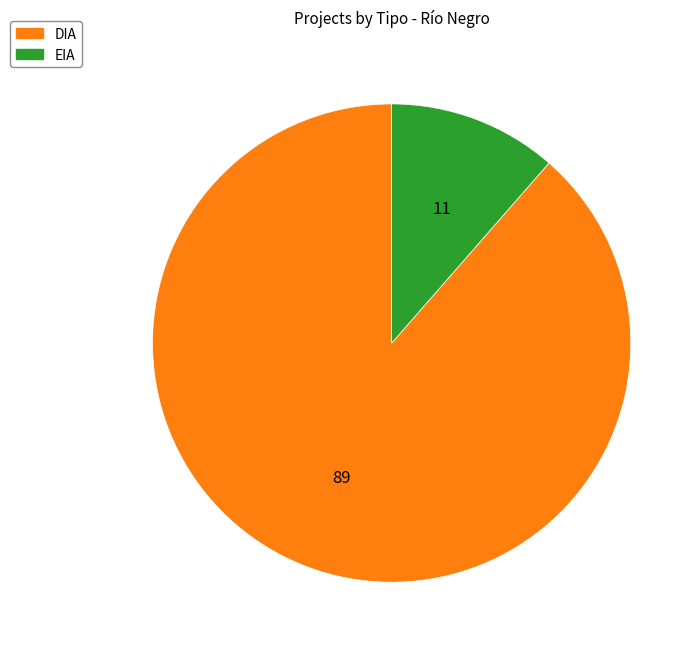

How many slices are in this pie chart?

2